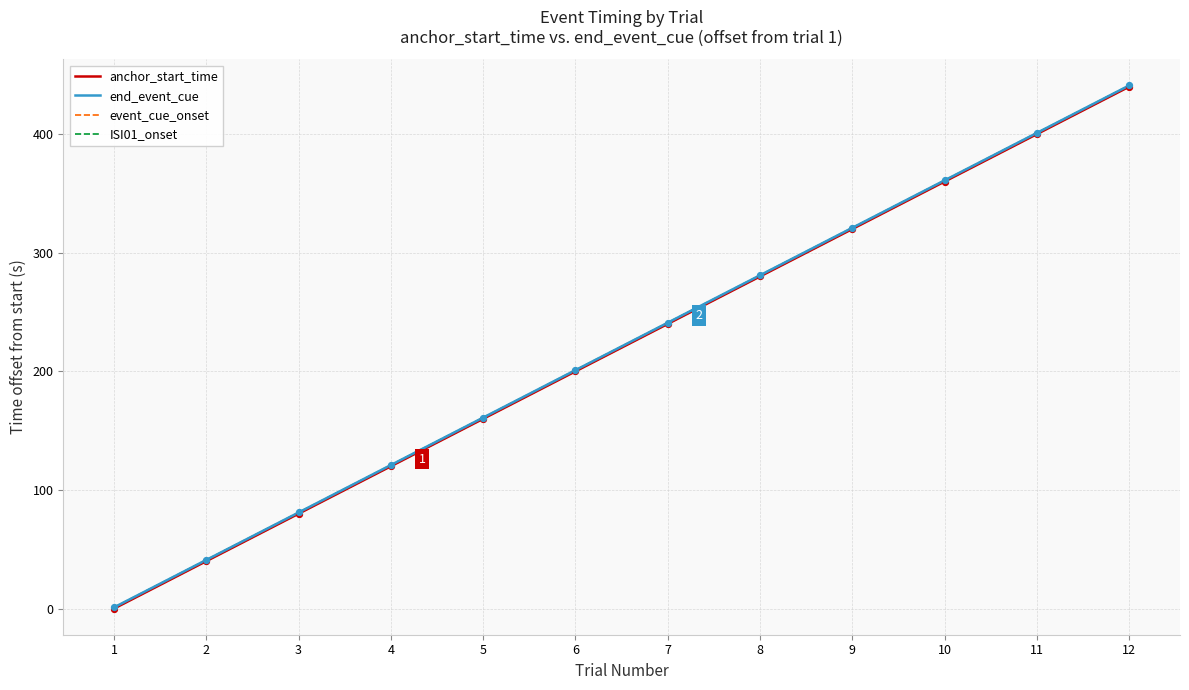

What is the total value across all series at 12?

1762.6